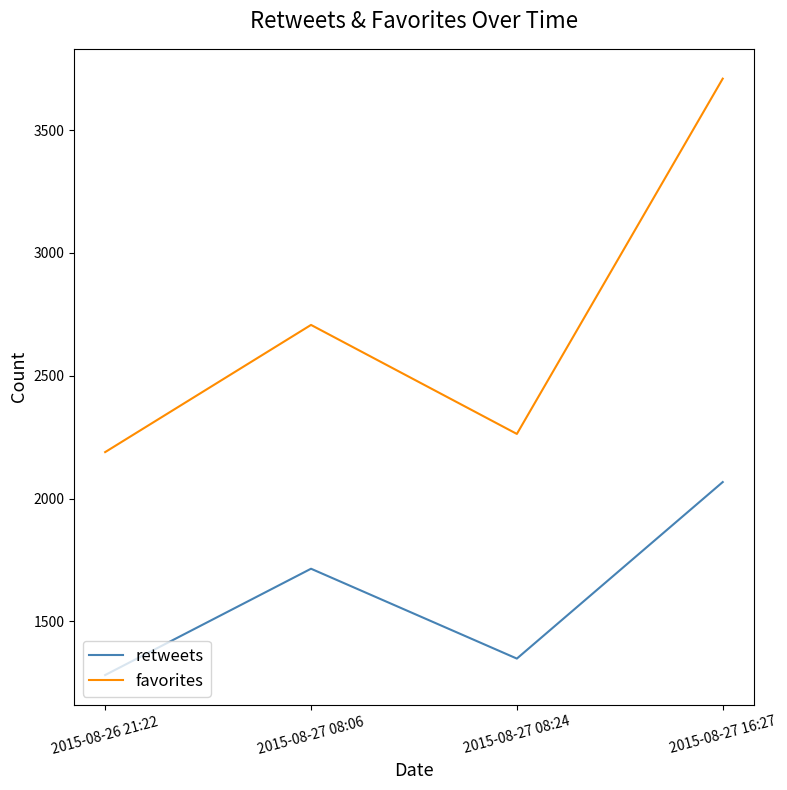

True or false: favorites has more than 0 interior local peaks.

True